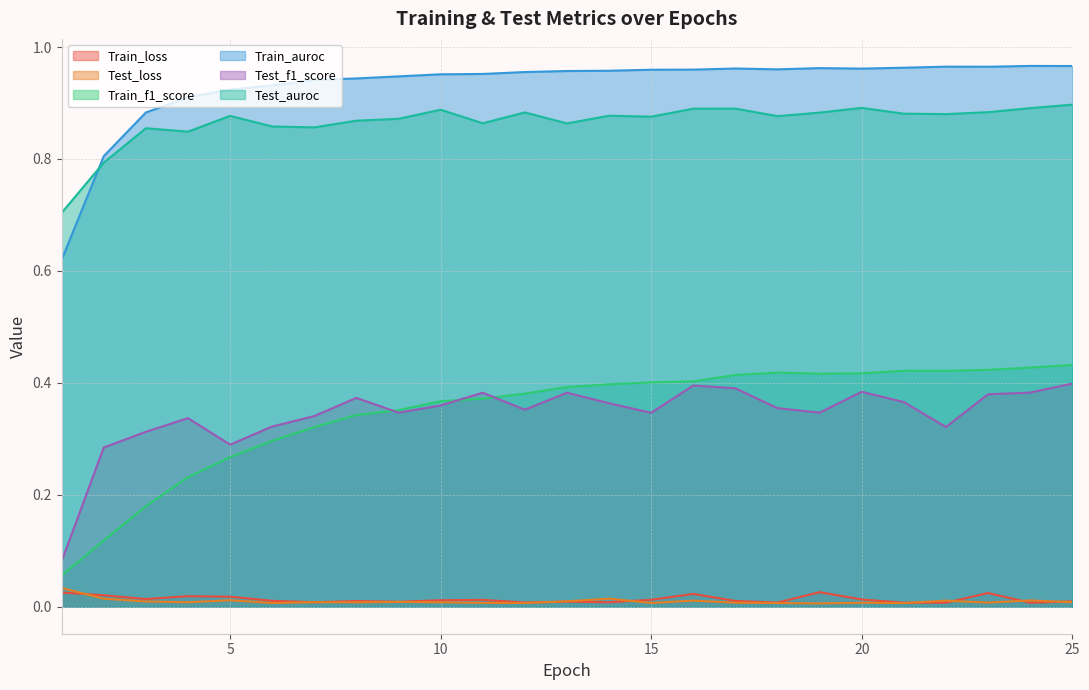

How many distinct data groups are displayed?

6